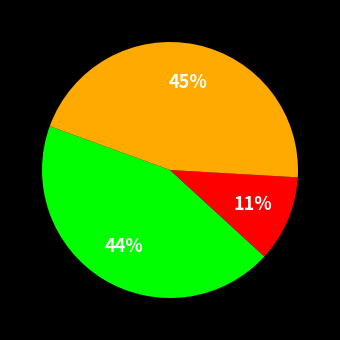

Does any single category account for the majority?

No